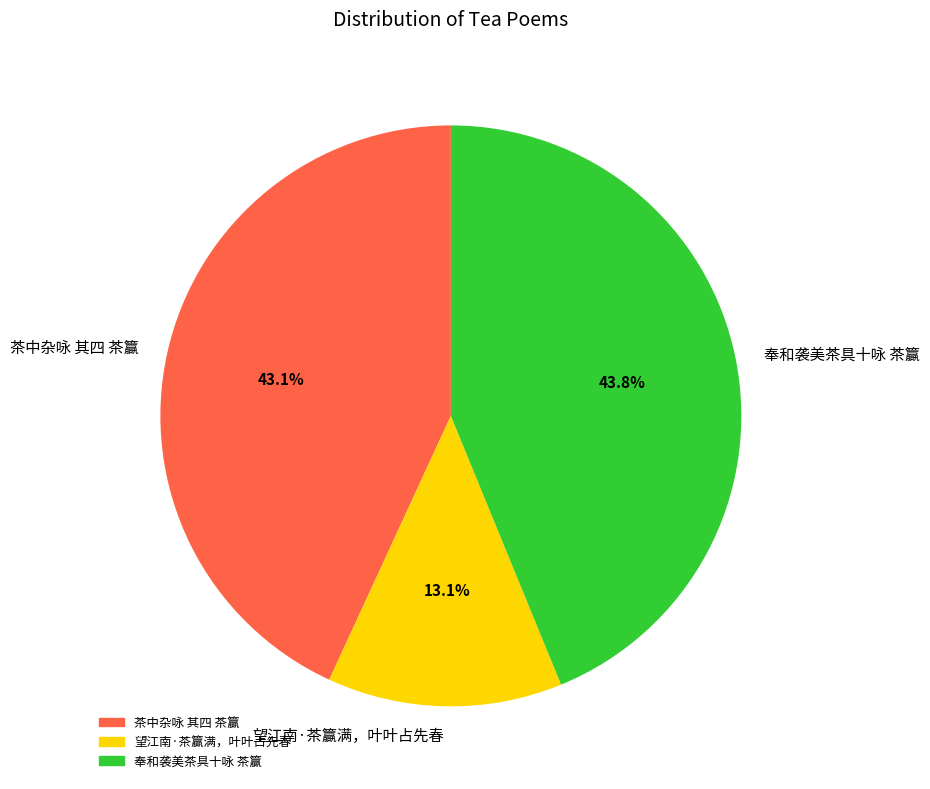

How many segments does this pie chart have?

3